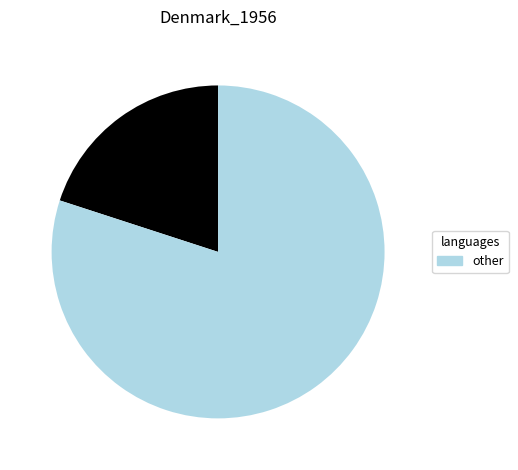

Is there any slice that represents more than half of the pie?

Yes